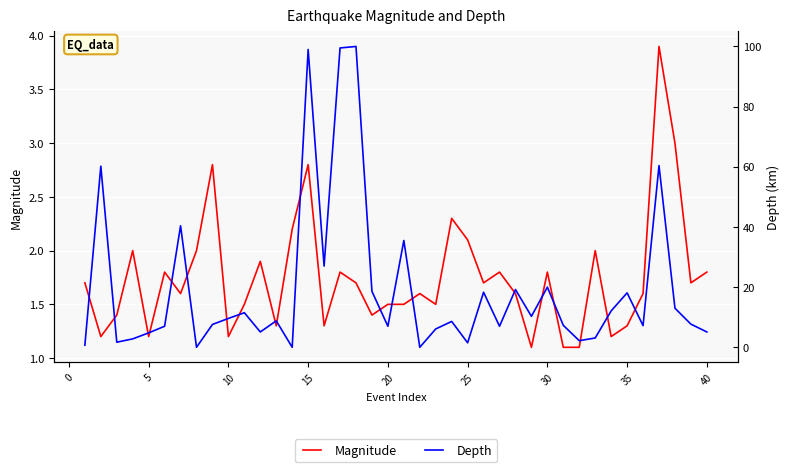

True or false: Depth has more than 0 points higher than both neighbors.

True